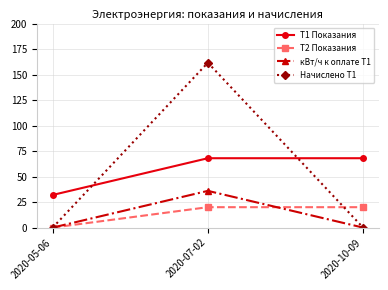

What is the total value across all series at 2020-05-06?

32.0